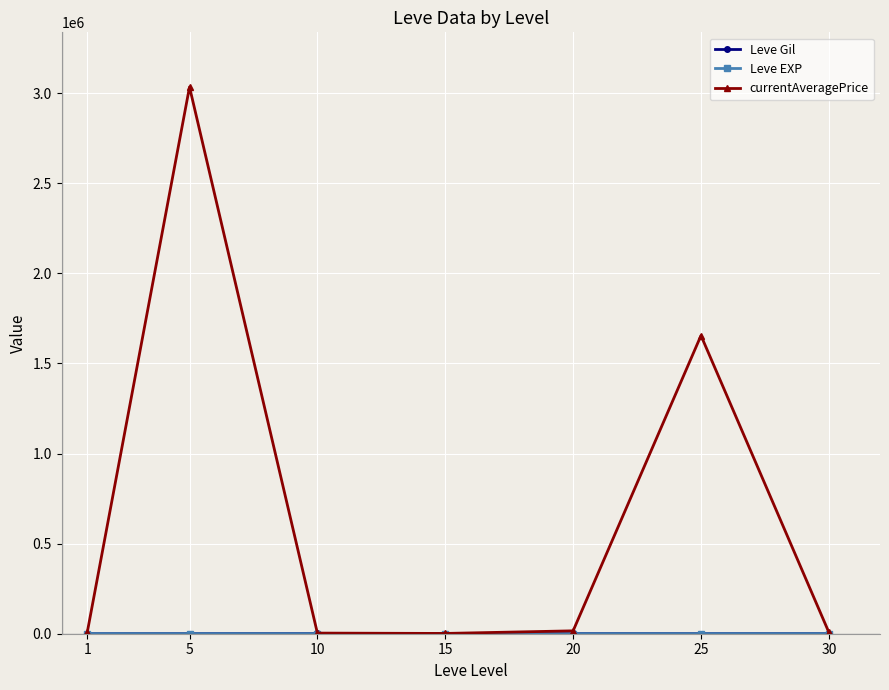

At which category does currentAveragePrice reach its first local peak?

5